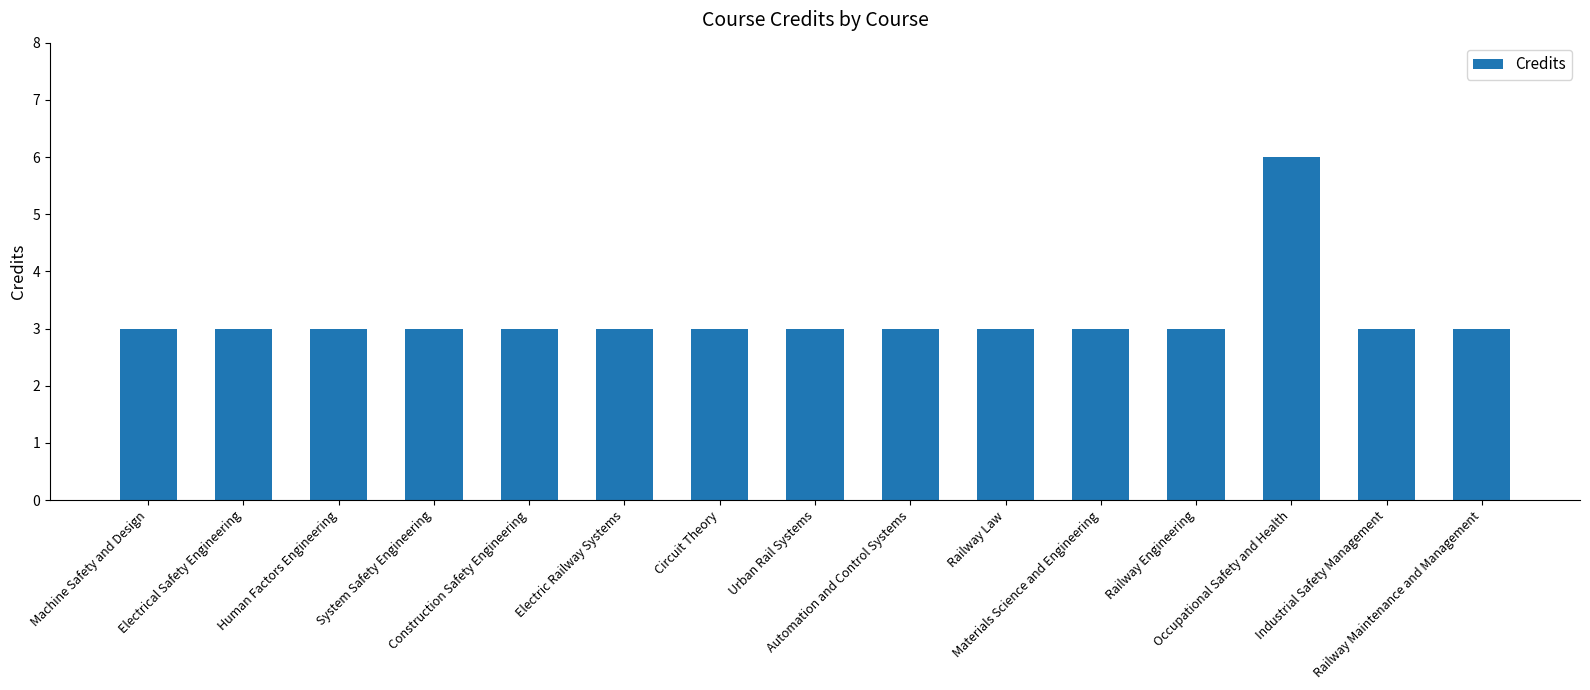

True or false: the data shows 3 at Electrical Safety Engineering.

True